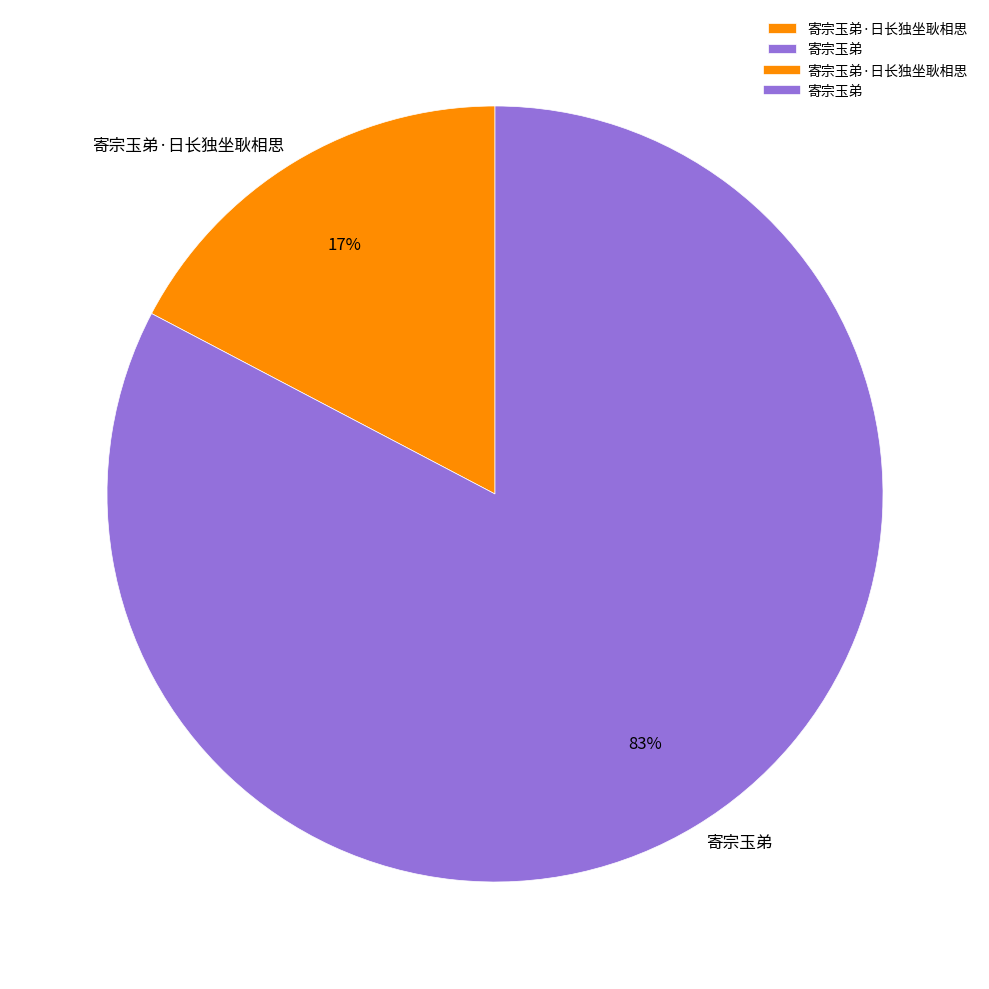

To the nearest percent, what portion does 寄宗玉弟·日长独坐耿相思 represent?

17%